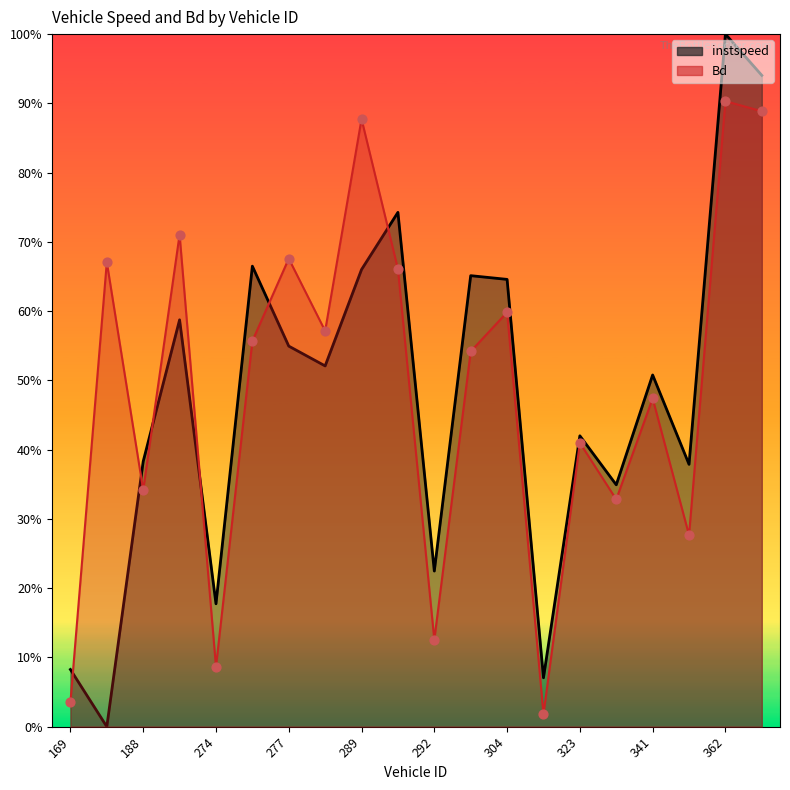

At how many categories does at least one series exceed 0?

20